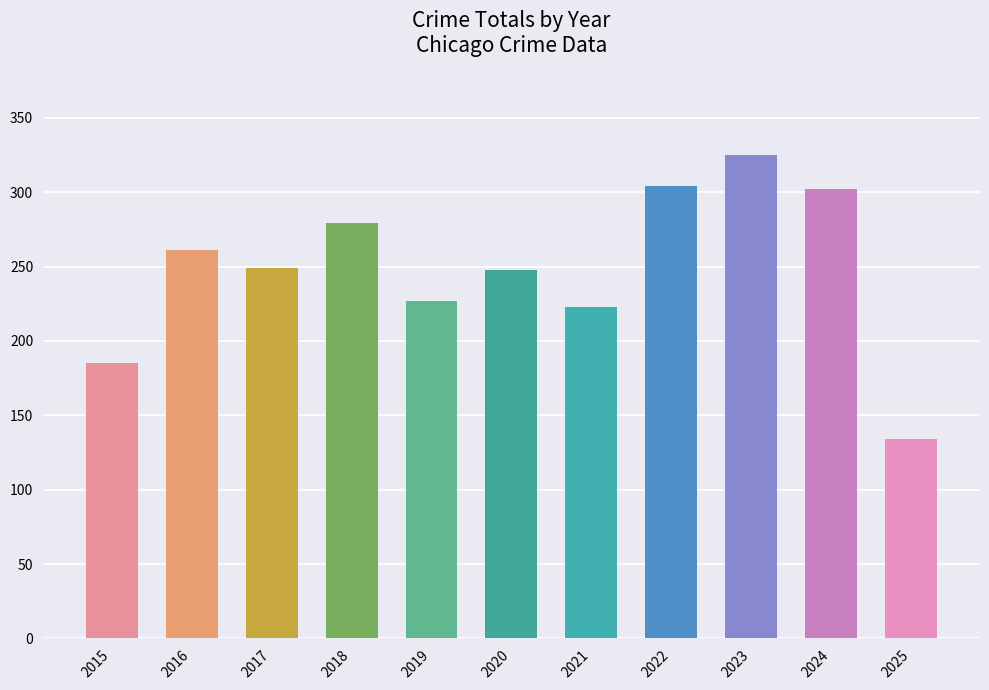

What is the value of the 10th bar from the left?

302